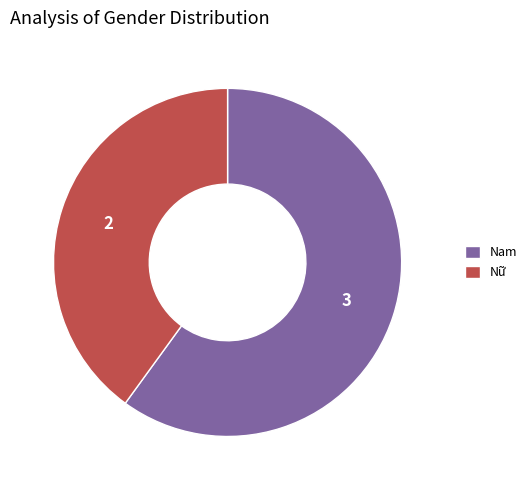

Do Nữ and Nam together represent more than half of the pie?

Yes